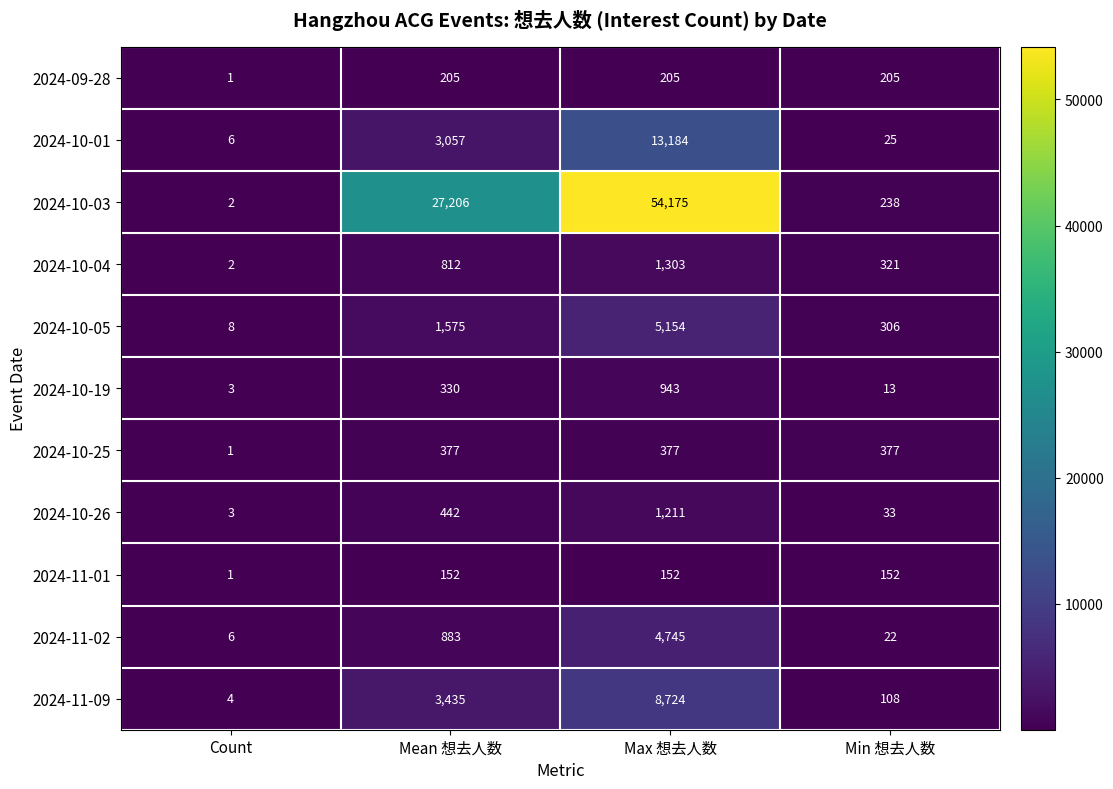

What is the spread (max minus min) of values at Min 想去人数?

364